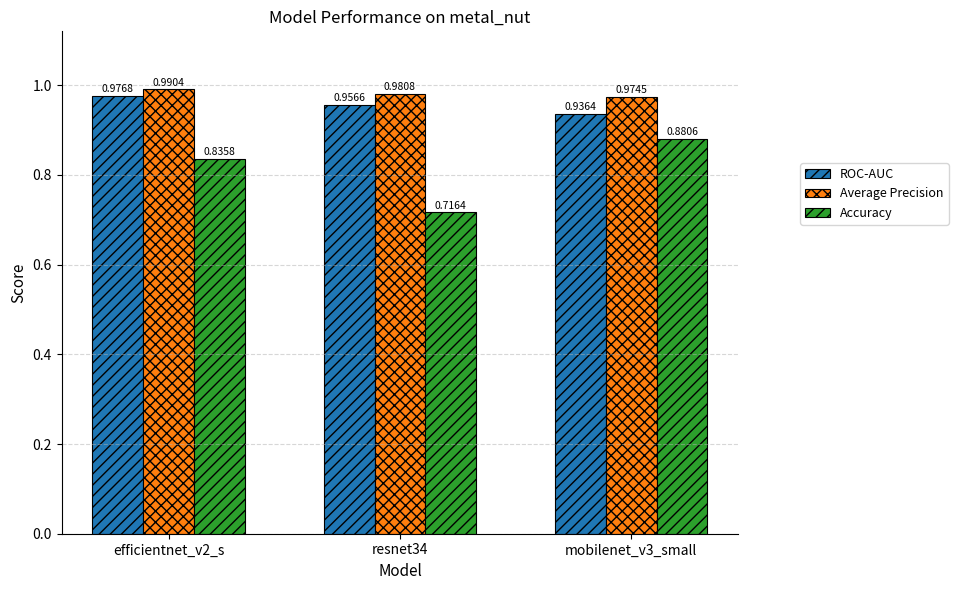

At which category is the sum across all series the highest?

efficientnet_v2_s